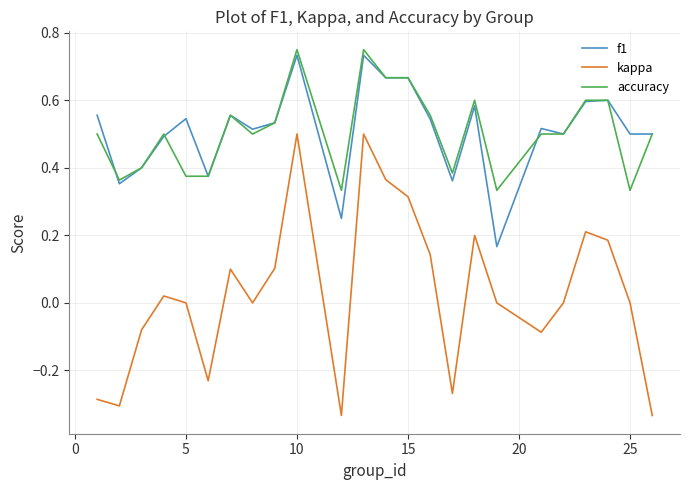

True or false: kappa has more than 1 points higher than both neighbors.

True